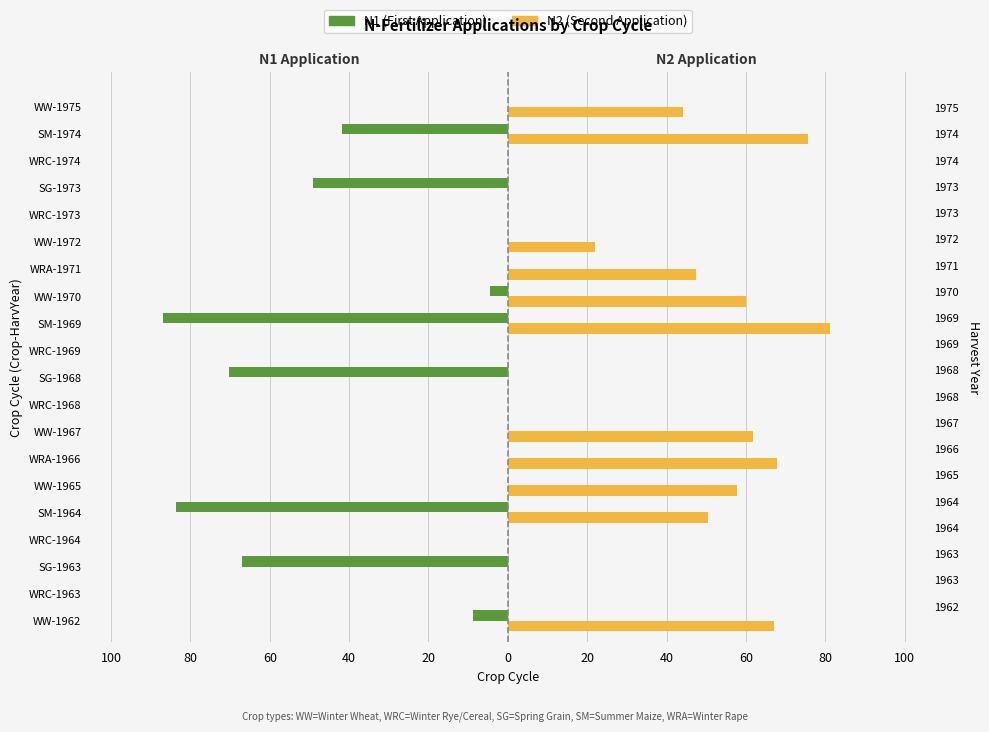

How many bars are there in total?

40